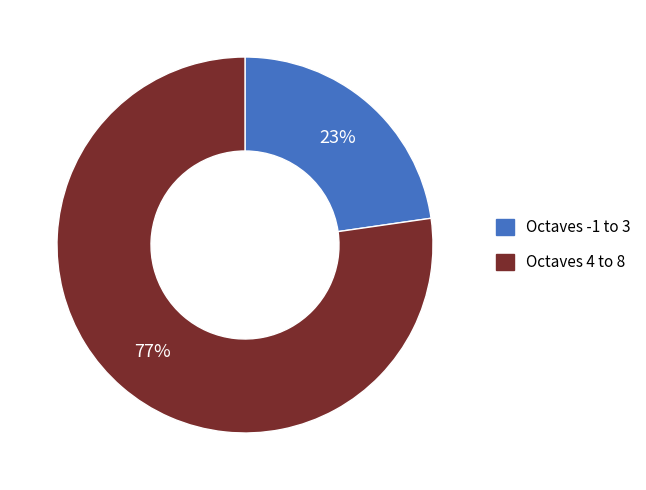

Is there a majority slice in this chart?

Yes